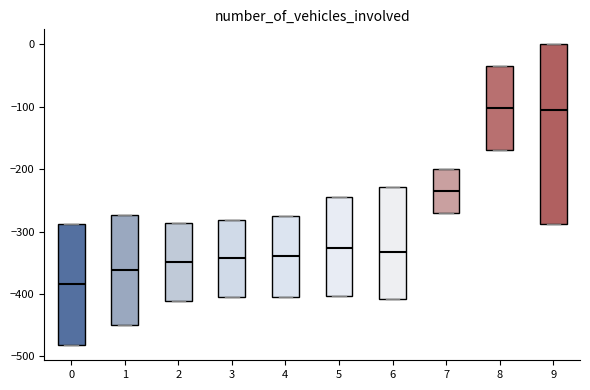

Which box has the lowest median line?

0